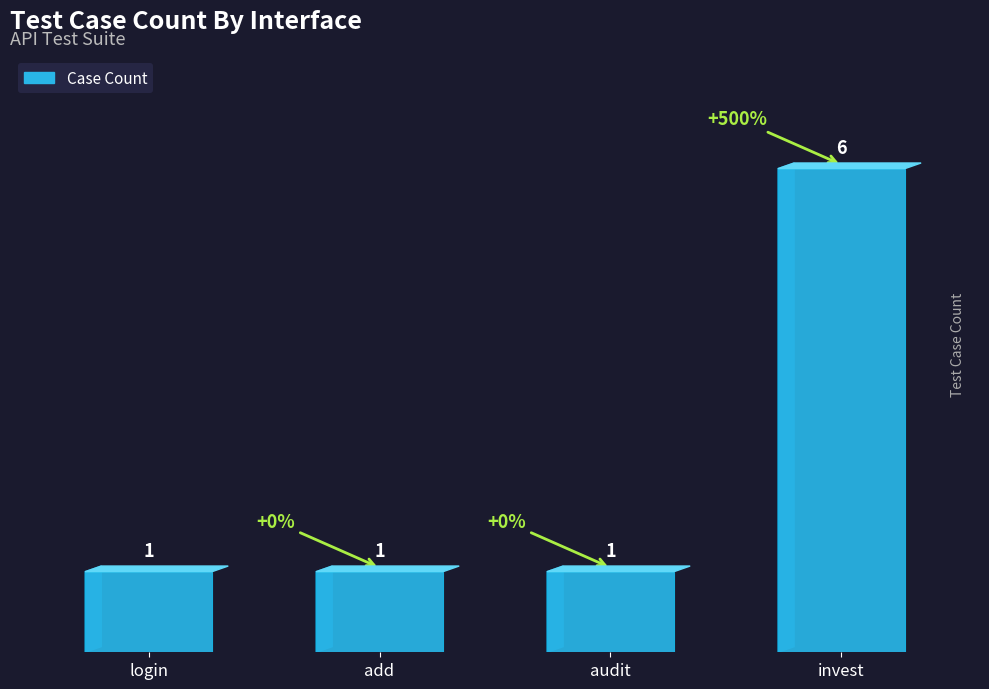

The value at invest is 3. True or false?

False